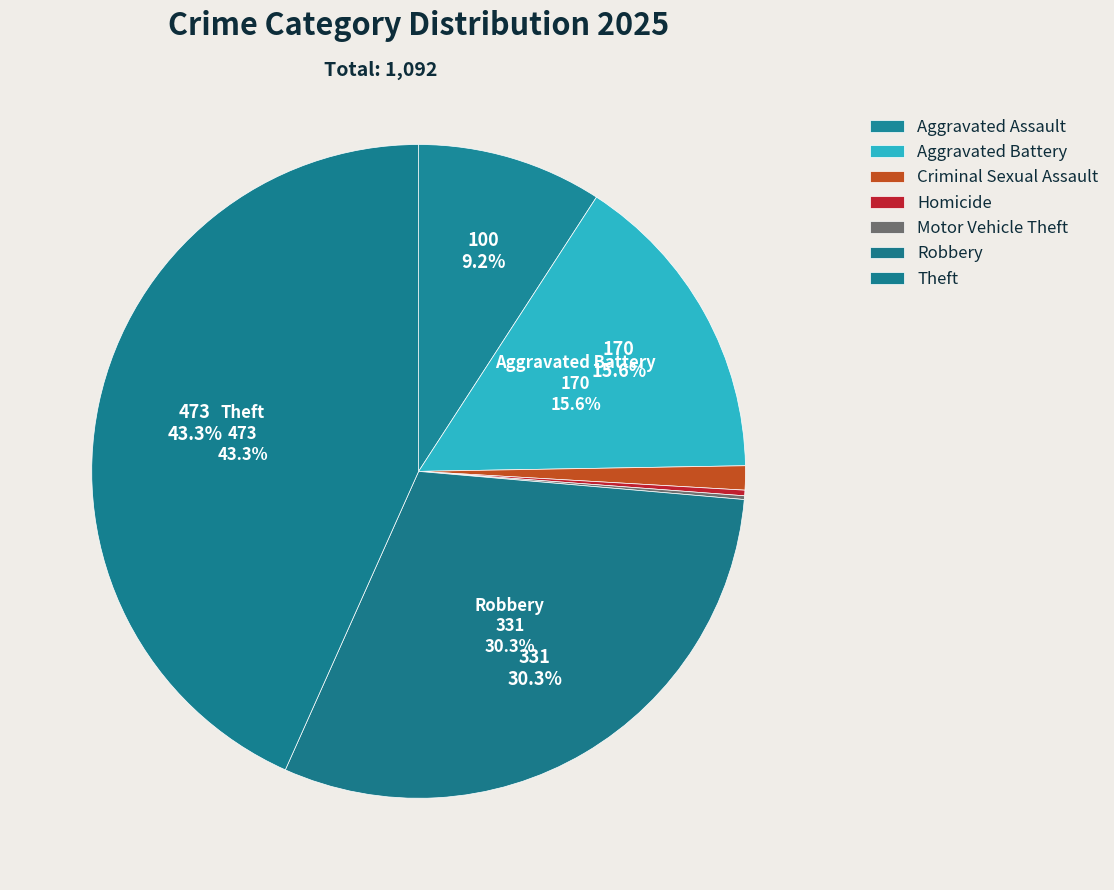

Which has a higher value, Motor Vehicle Theft or Aggravated Assault?

Aggravated Assault